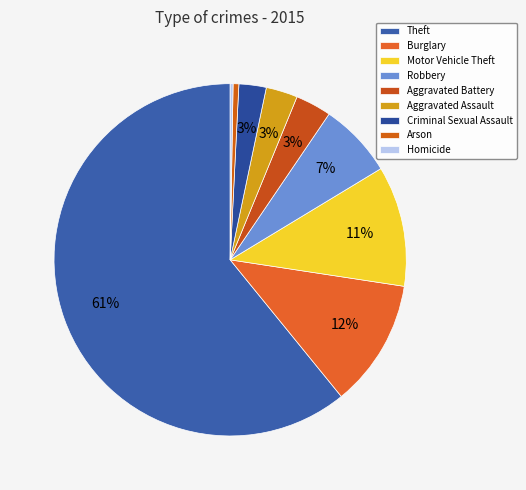

To the nearest percent, what is the average slice percentage?

11%